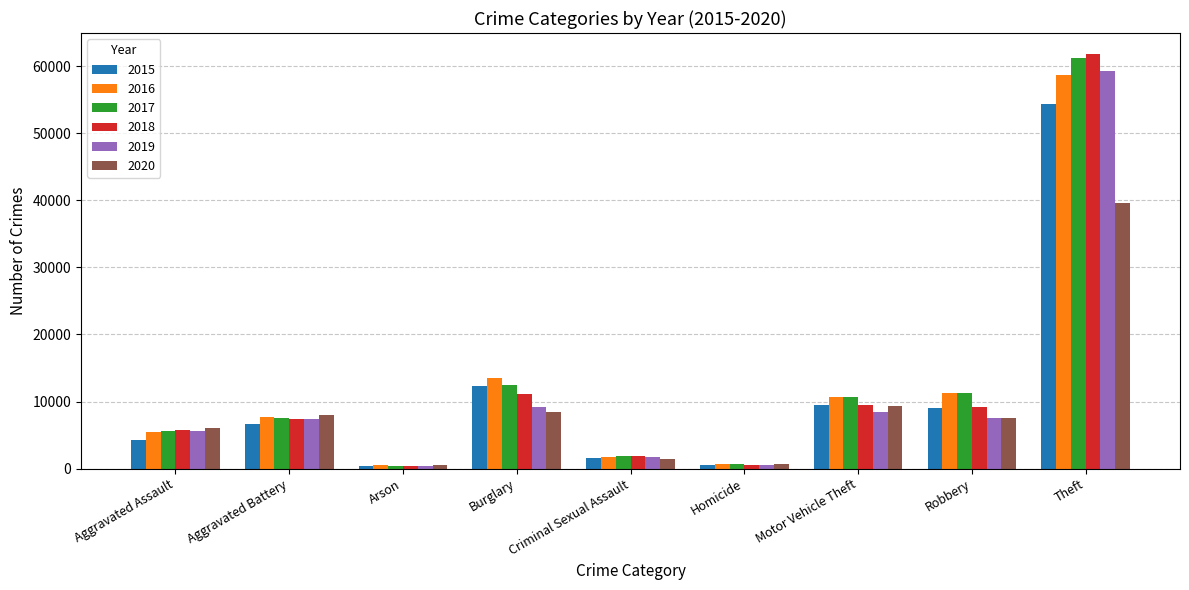

What is the average value of the 2016 series?

12256